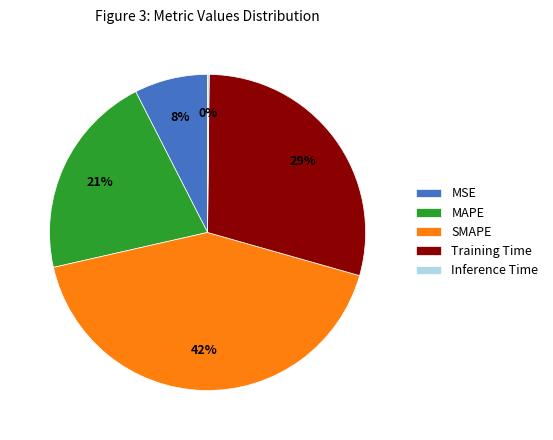

Combined, do MSE and MAPE account for over 50%?

No